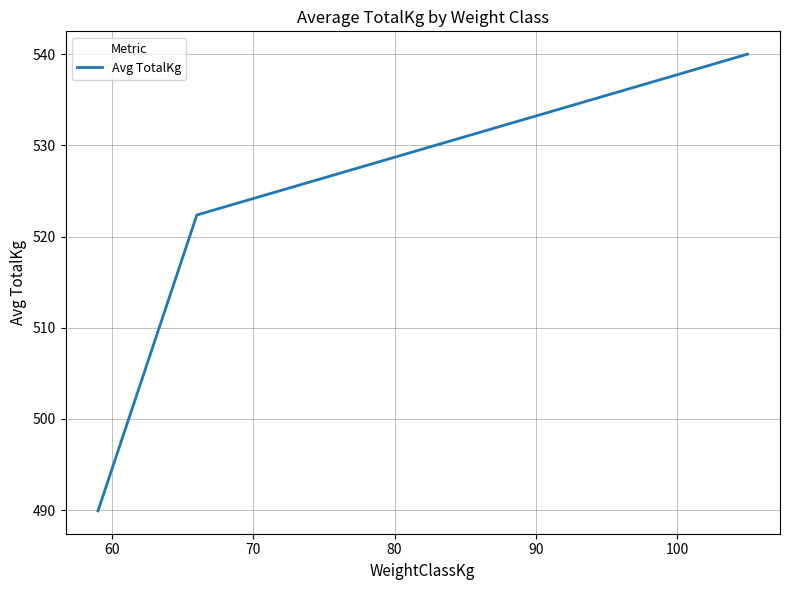

What is the difference between the maximum and second lowest values?

17.6